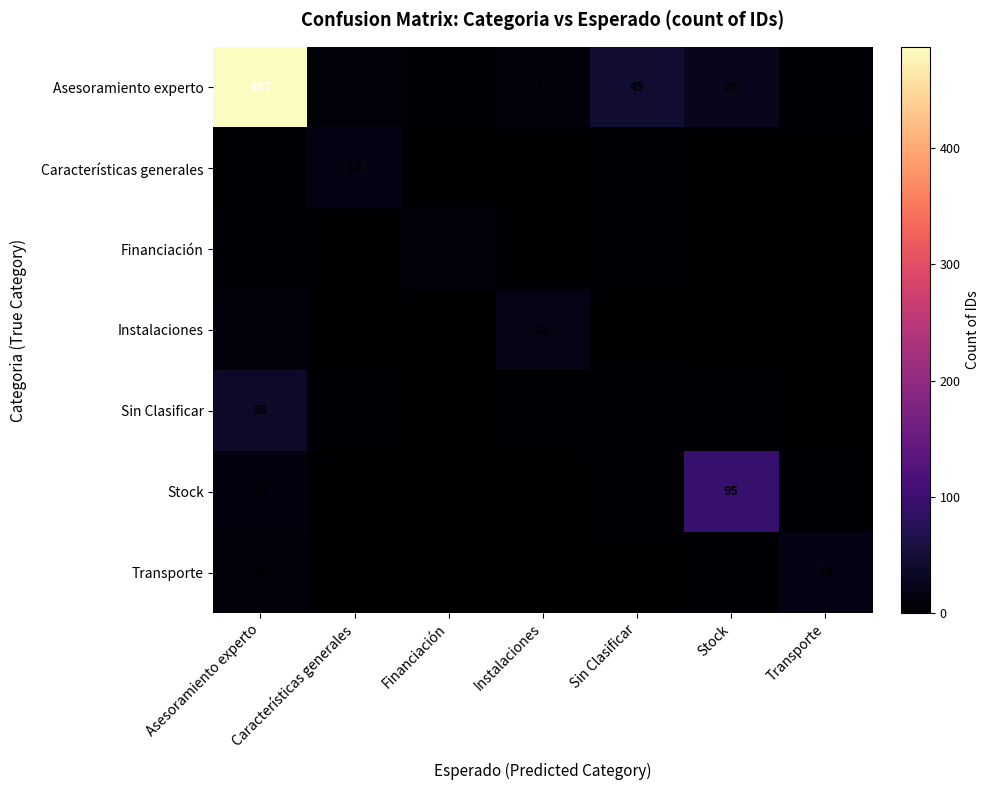

The Stock series shows 141 at Stock. True or false?

False